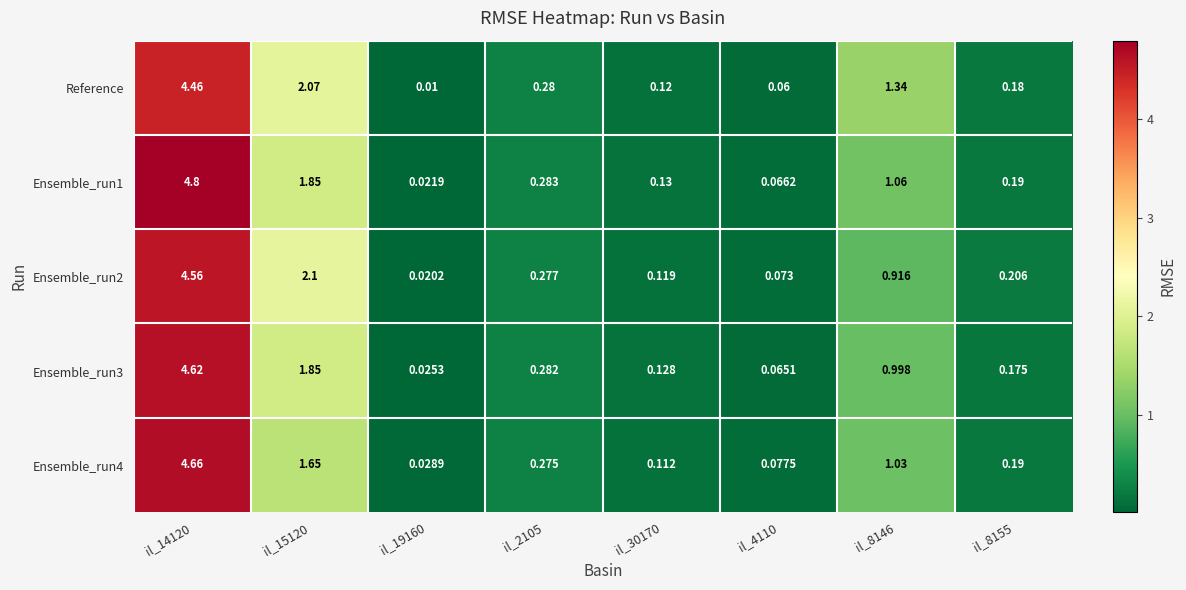

Rank the series by their average value, from highest to lowest.

Reference, Ensemble_run1, Ensemble_run2, Ensemble_run3, Ensemble_run4